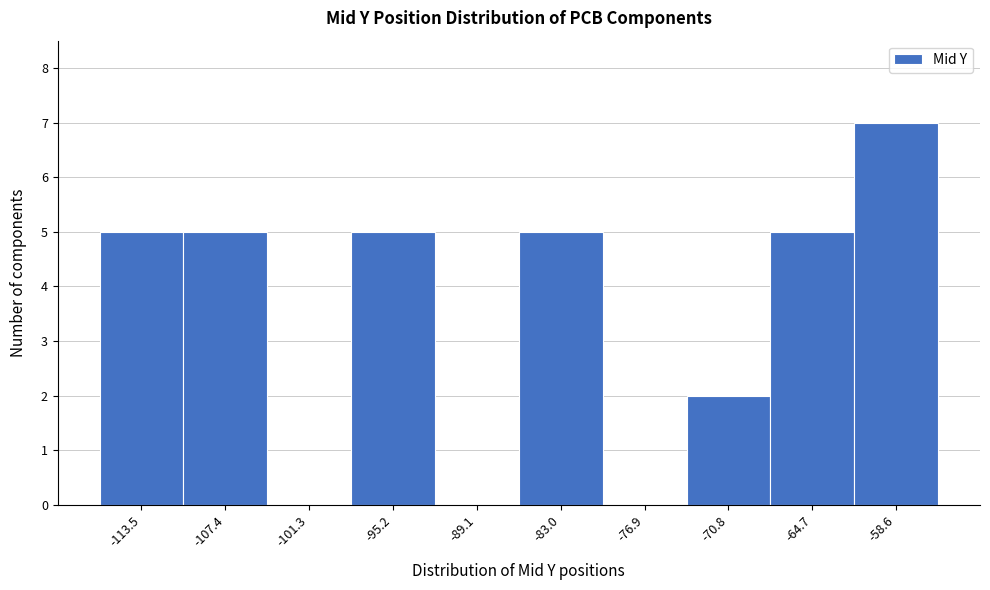

Reading left to right, what are all the values shown in this chart?

-113.5=5	-107.4=5	-101.3=0	-95.2=5	-89.1=0	-83.0=5	-76.9=0	-70.8=2	-64.7=5	-58.6=7